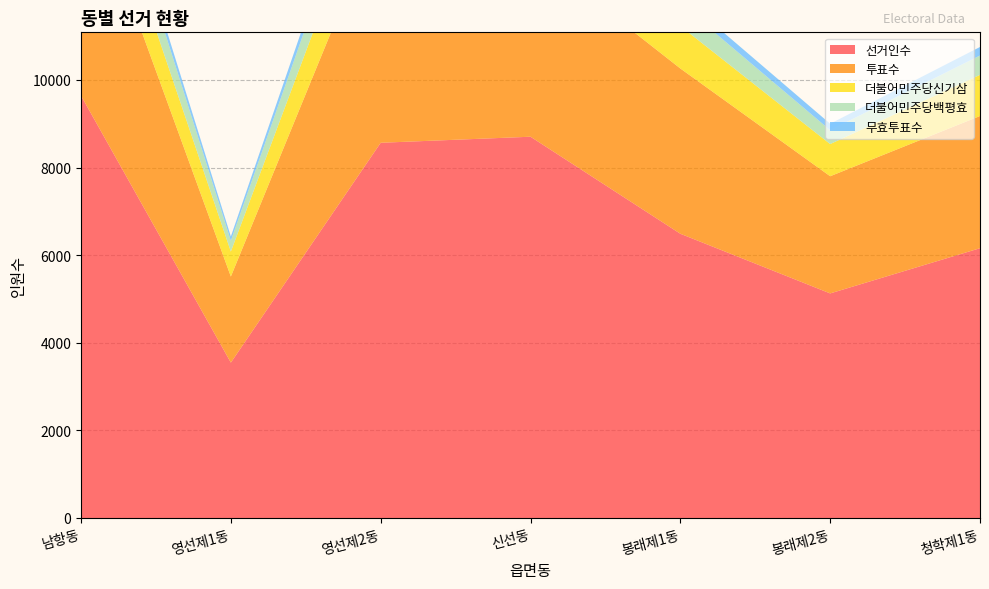

Reading left to right, extract all data points from this chart.

선거인수: 9641	3547	8566	8704	6489	5127	6159
투표수: 5265	1965	5286	4242	3773	2675	3018
더불어민주당신기삼: 1288	570	1354	1244	969	734	939
더불어민주당백평효: 938	247	878	593	513	317	442
무효투표수: 267	98	294	259	184	147	195